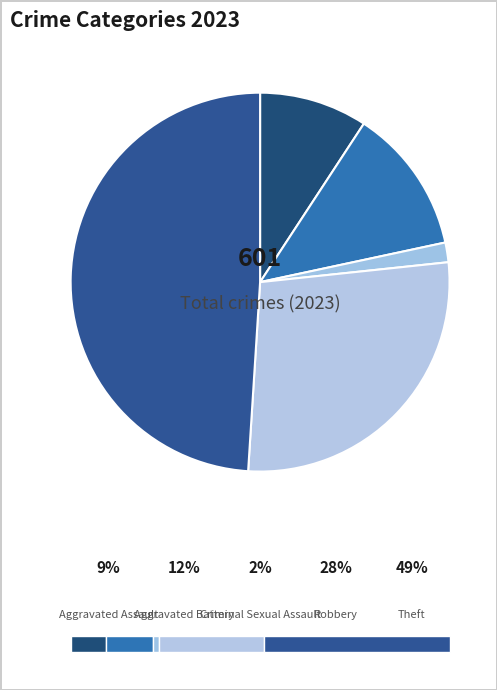

What is the ratio of the value at Aggravated Battery to the value at Robbery?

0.4